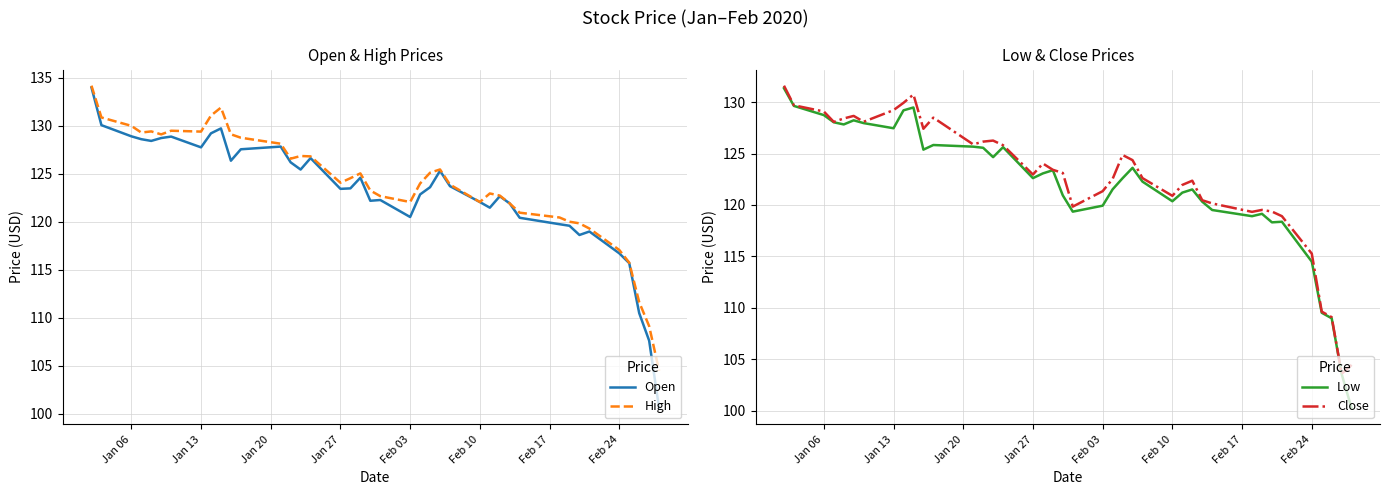

How many data points does each series have?

40